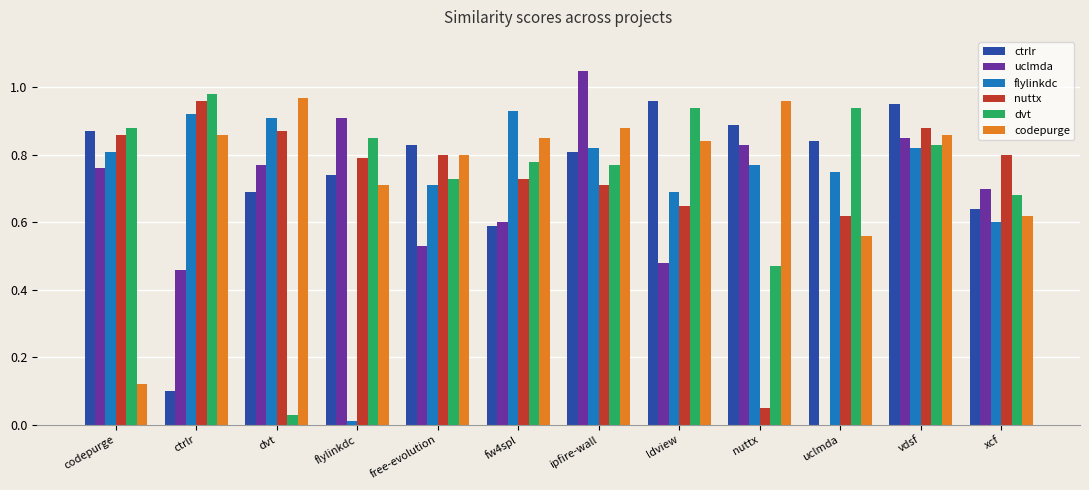

At which category is the sum across all series the highest?

vdsf